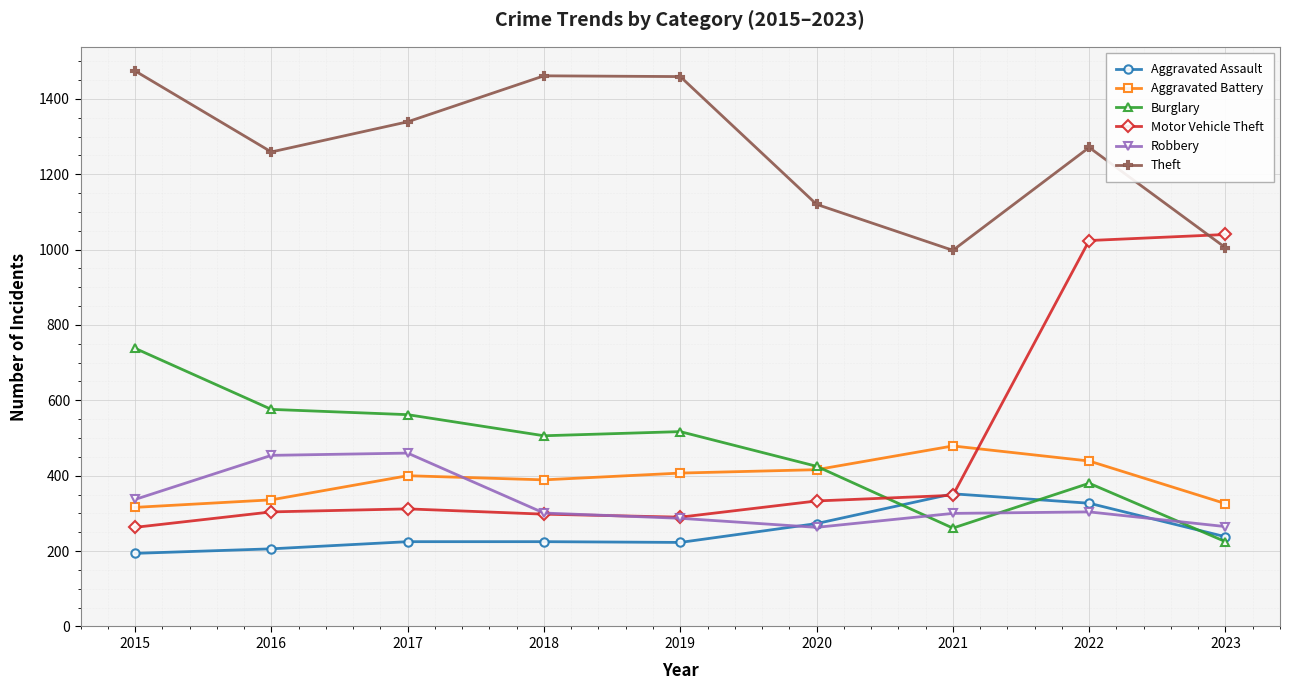

True or false: Burglary and Aggravated Battery intersect in this chart.

True